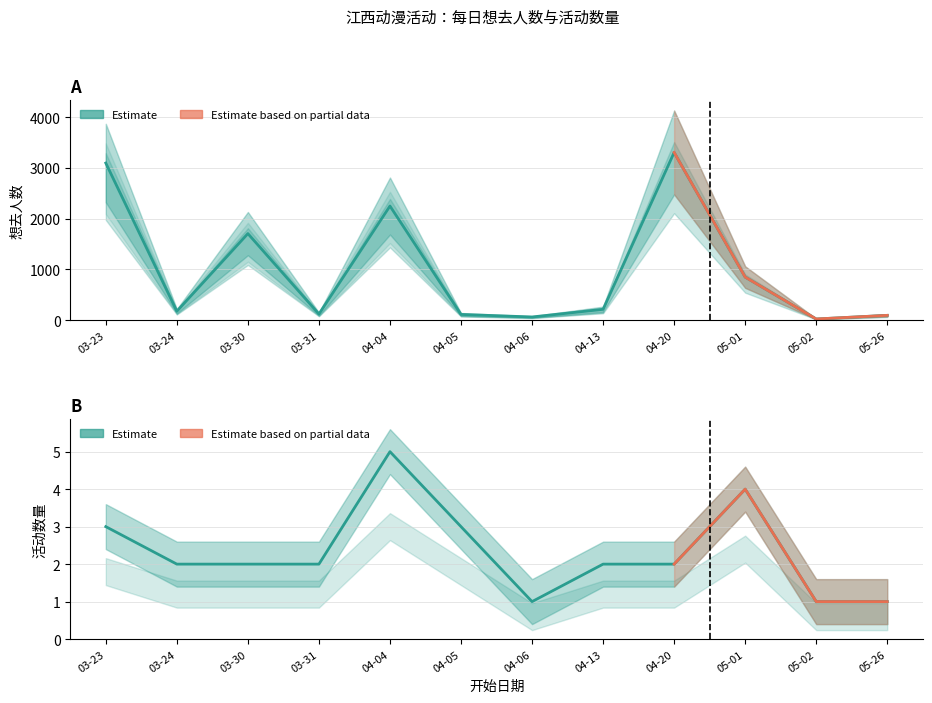

Is the value of 活动数量 at 05-01 greater than the value of 想去人数 at 05-01?

No